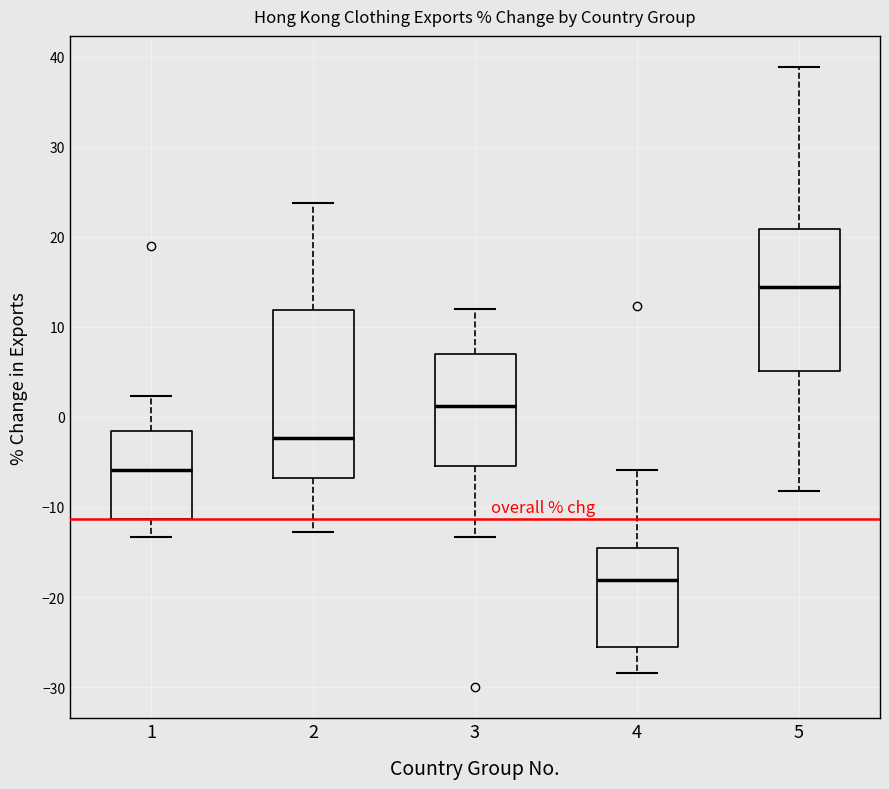

Reading left to right, transcribe this box plot: for each box, give where its median line is, the range the box spans, and where its two whiskers end, as read against the y-axis. The values are not printed on the chart, so give them approximately, as read against the axis.

1: median -6, box -11 to -2, whiskers -13 to 2
2: median -2, box -7 to 12, whiskers -13 to 24
3: median 1, box -5 to 7, whiskers -13 to 12
4: median -18, box -25 to -15, whiskers -28 to -6
5: median 14, box 5 to 21, whiskers -8 to 39